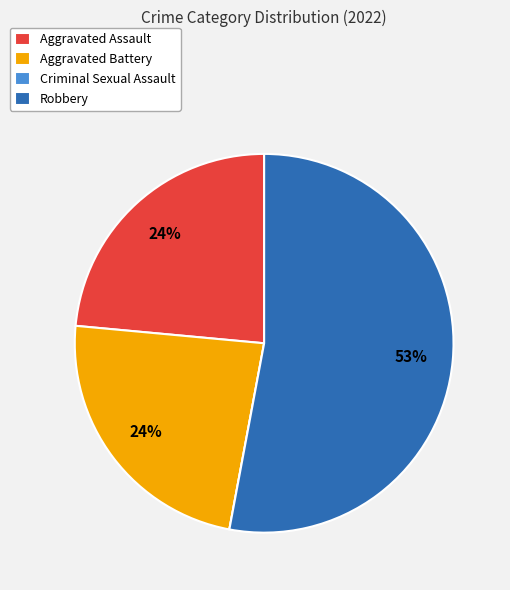

To the nearest percent, what is the difference between the Robbery and Aggravated Assault slice percentages?

29%